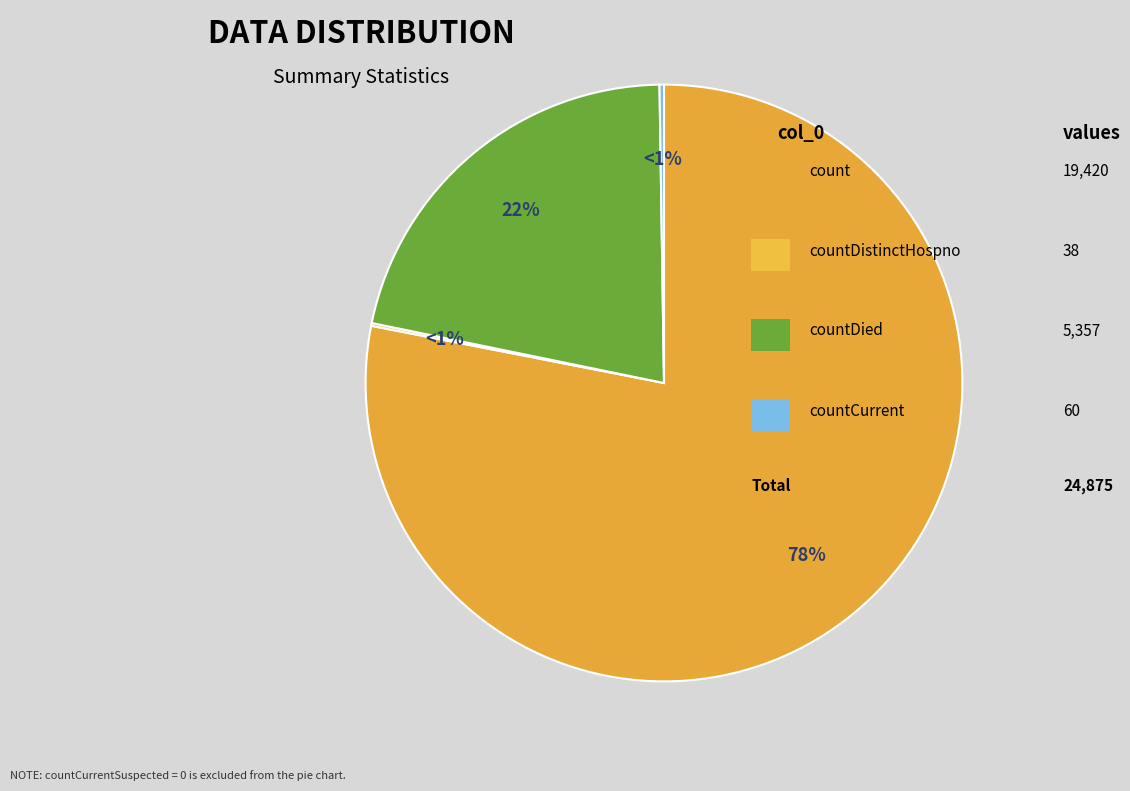

Between countCurrent and count, which is larger?

count